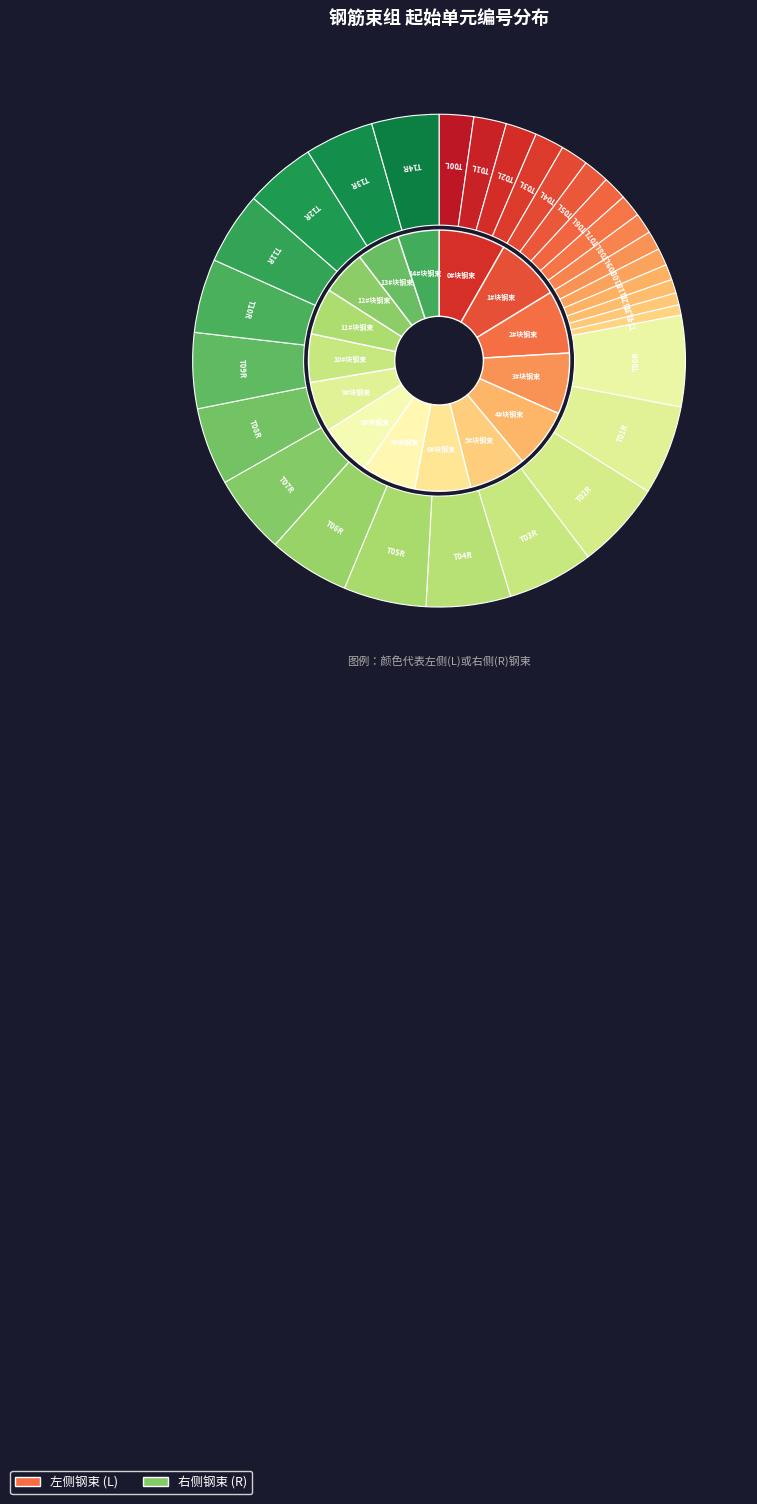

What is the change in value from T03R to T12R?

-9